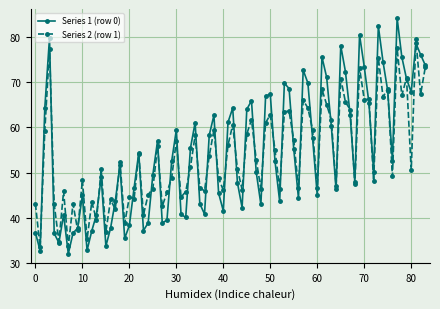

What is the value of the Series 2 (row 1) point at the 80th from the left?

71.0